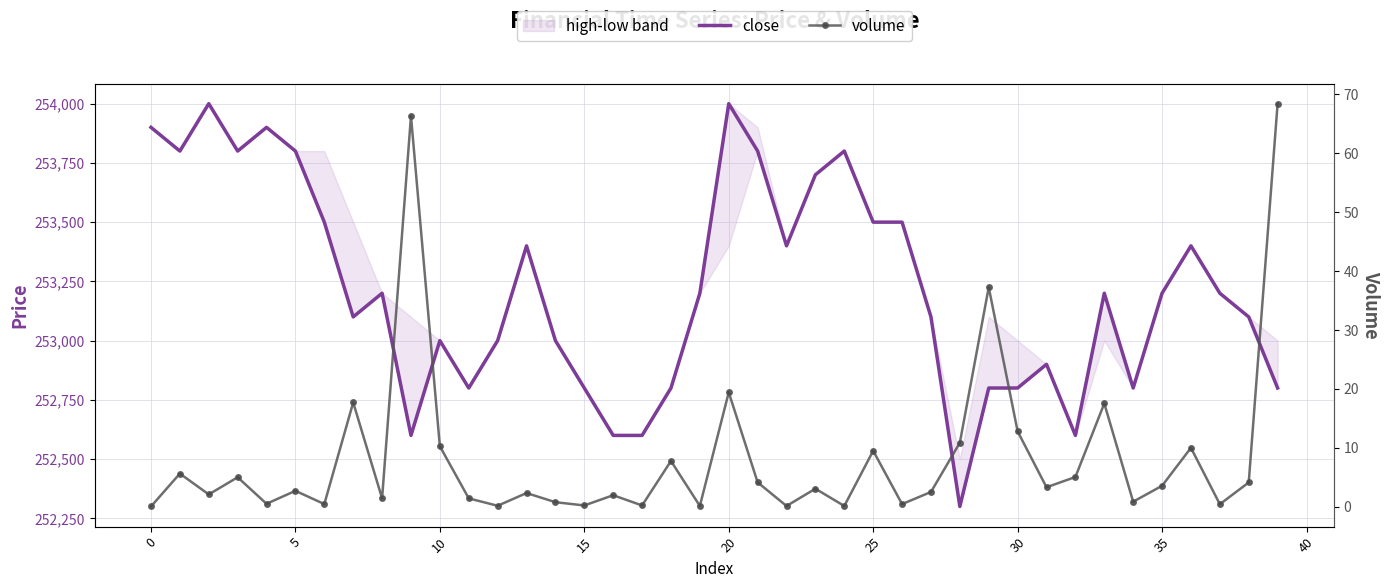

What is the average value of the close series?

253217.5